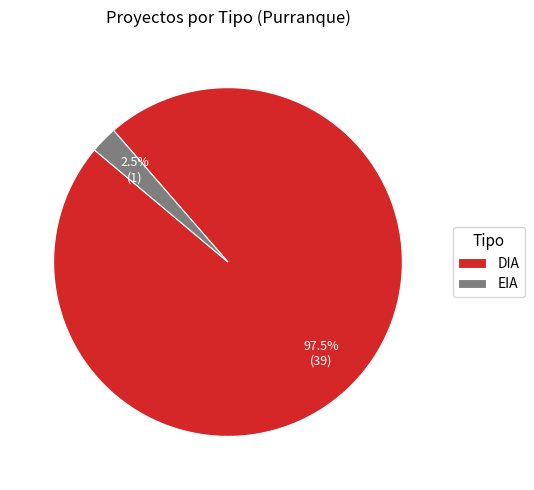

What percentage is NOT represented by EIA?

97.5%